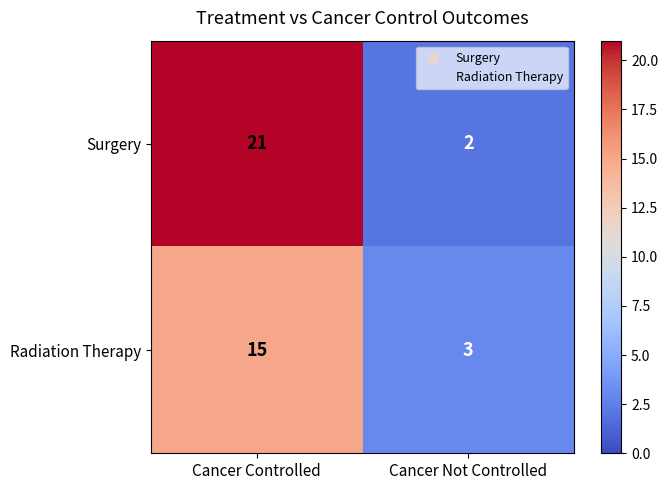

List the series in order of their peak value, lowest first.

Radiation Therapy, Surgery